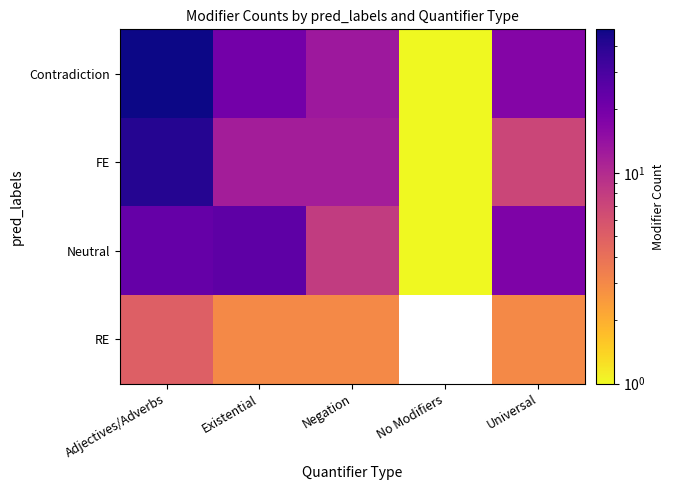

Is the value of RE at No Modifiers greater than the value of Neutral at No Modifiers?

No